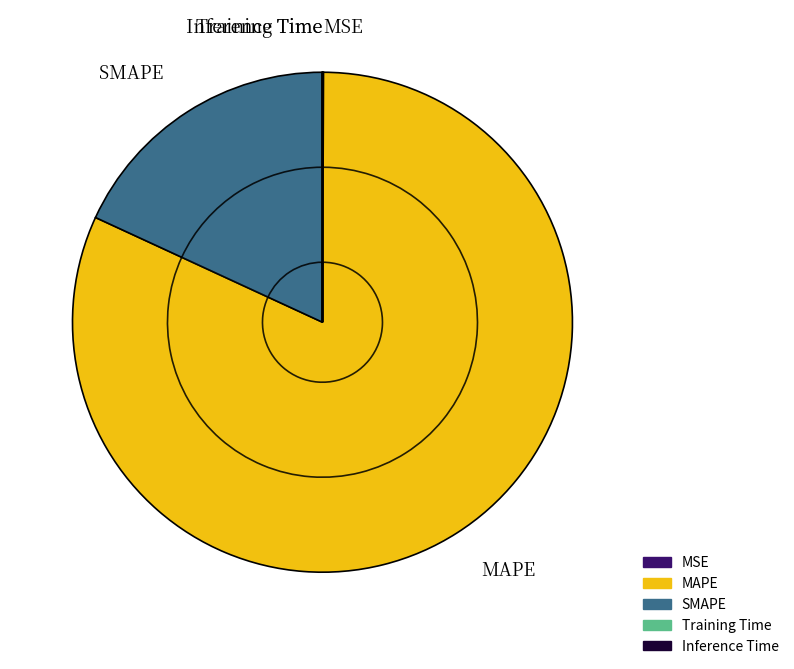

What portion of the pie excludes Training Time?

100.0%